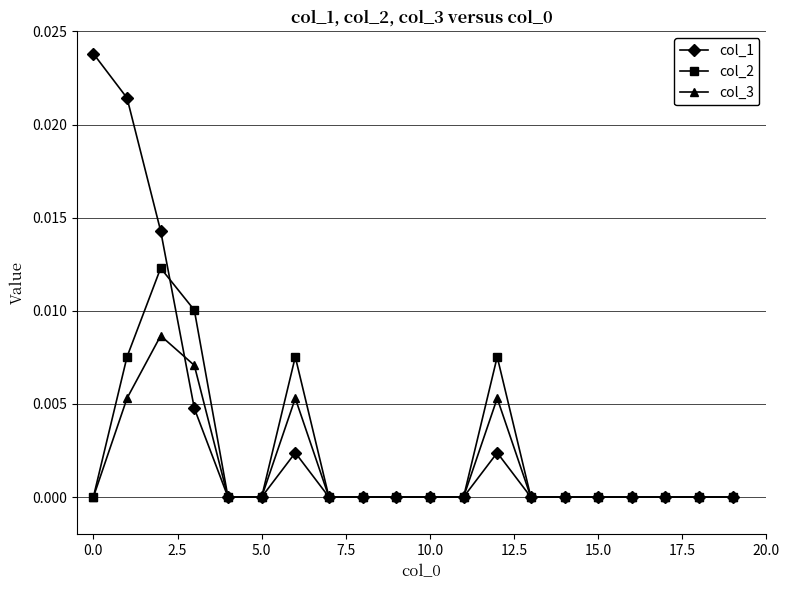

List the series in order of their peak value, highest first.

col_1, col_2, col_3